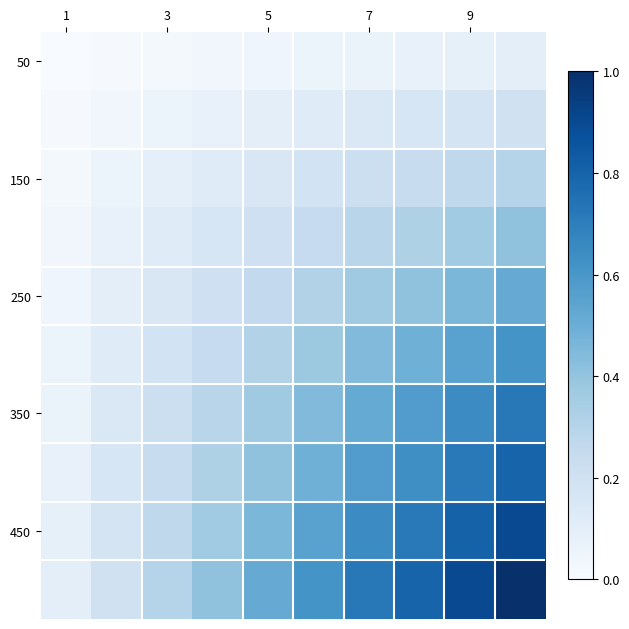

At how many categories does at least one series exceed 0?

10